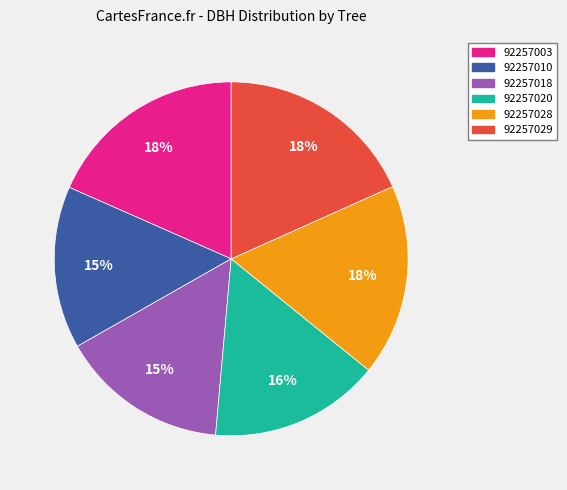

Is it true that 92257029 is 18% of the pie?

True